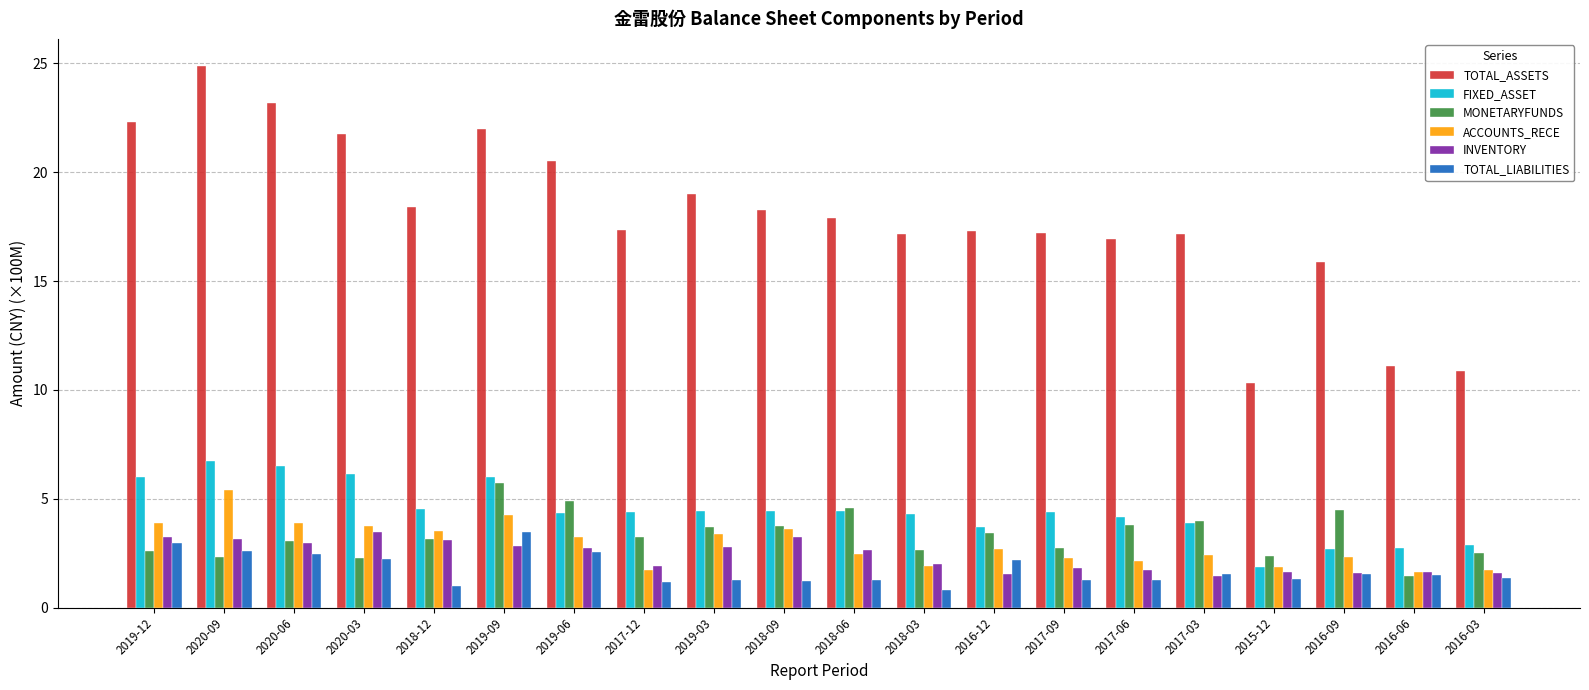

What is the difference between the maximum and second lowest values in the TOTAL_LIABILITIES series?

2.4